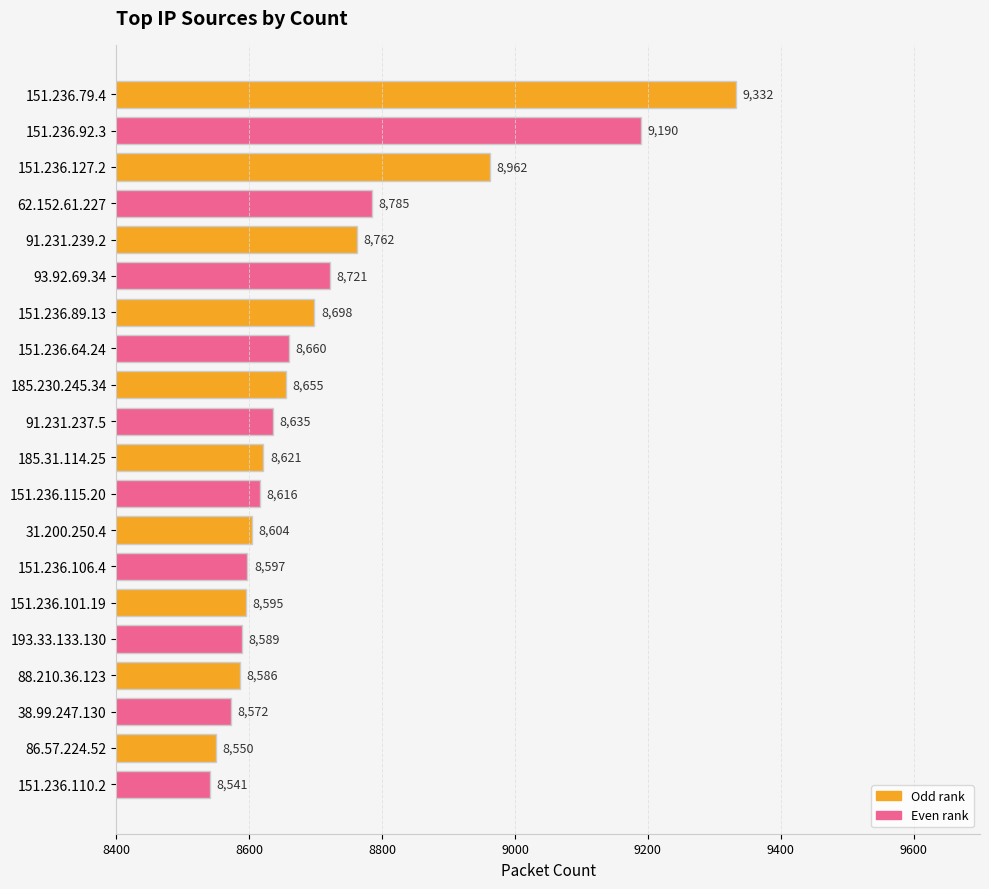

True or false: the data shows 13063 at 151.236.64.24.

False